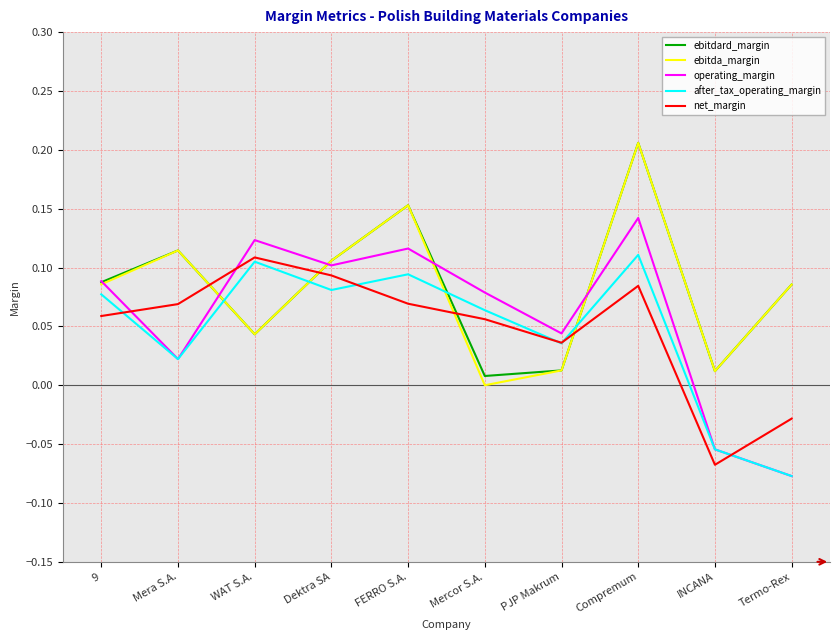

The value of after_tax_operating_margin at Termo-Rex is -0.0. True or false?

False